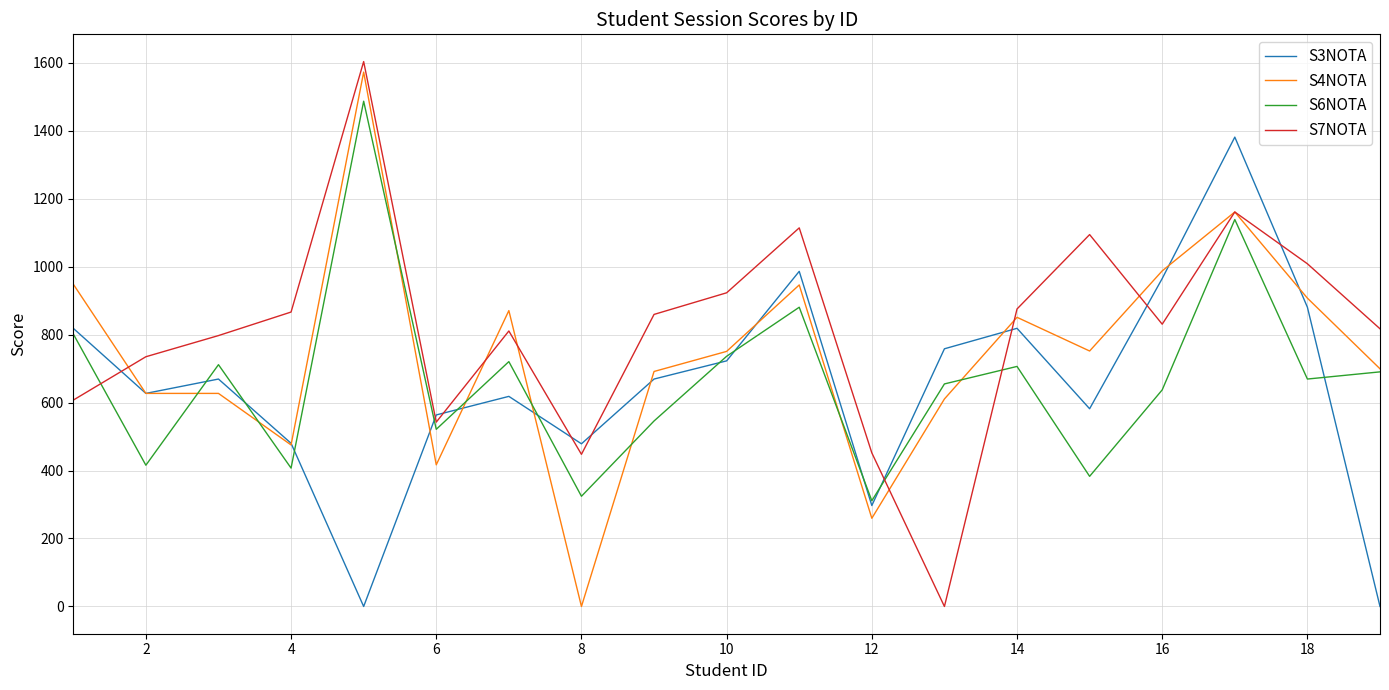

True or false: S3NOTA and S7NOTA cross at least once.

True